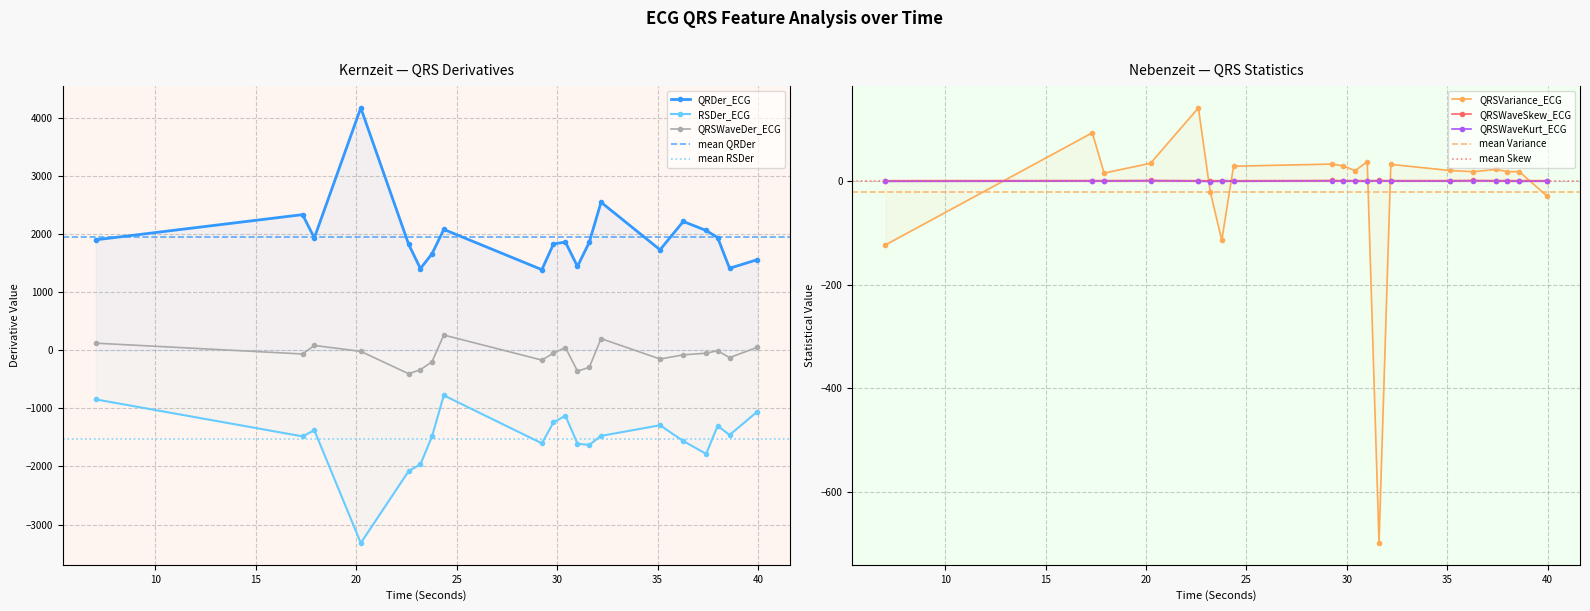

List the series in order of their peak value, lowest first.

RSDer_ECG, QRSWaveKurt_ECG, QRSWaveSkew_ECG, QRSVariance_ECG, QRSWaveDer_ECG, QRDer_ECG